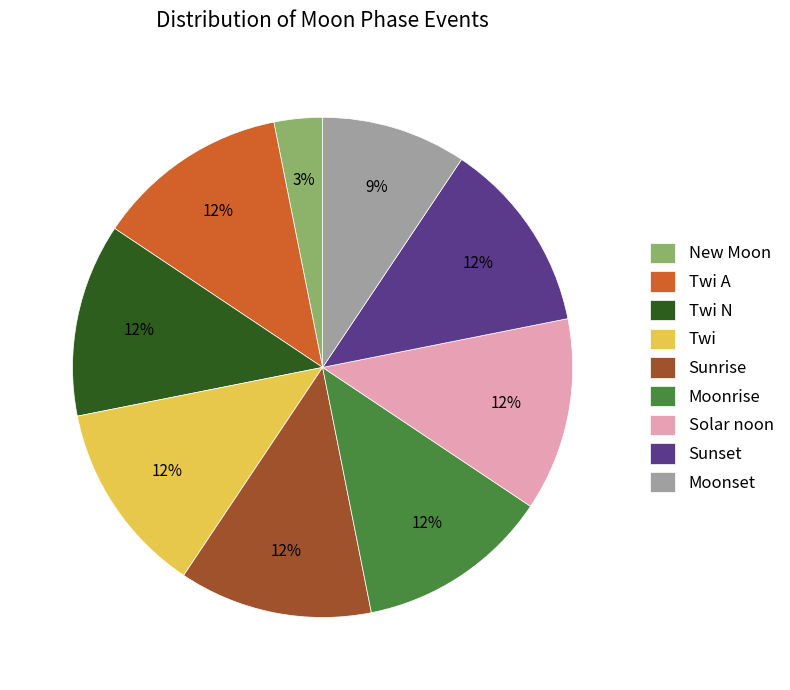

Does Twi N account for over 50% of the chart?

No